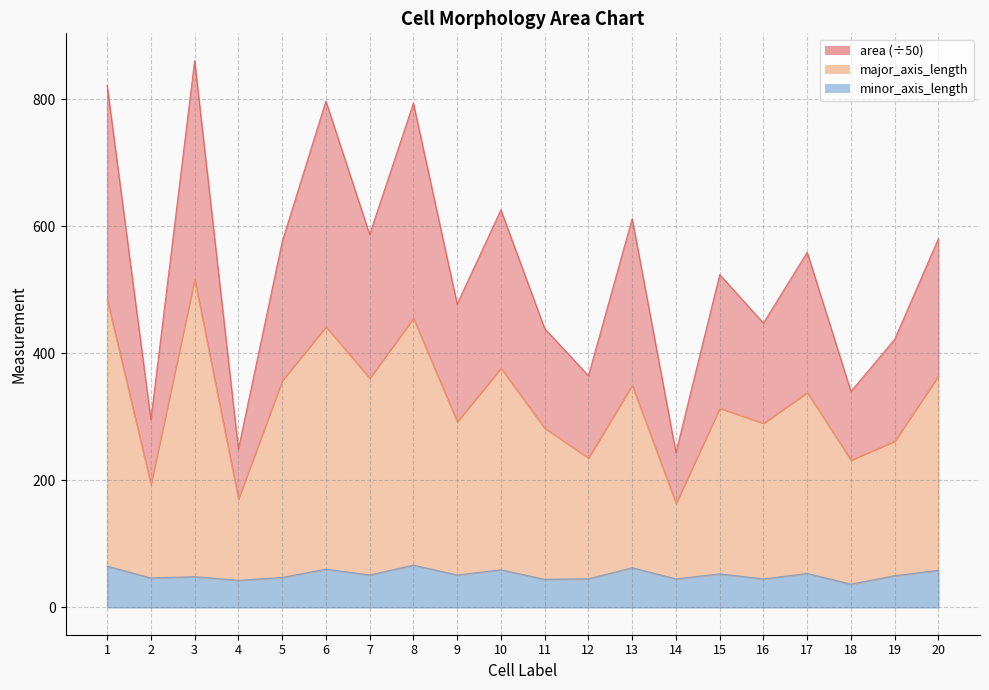

True or false: major_axis_length has more than 2 interior local peaks.

True